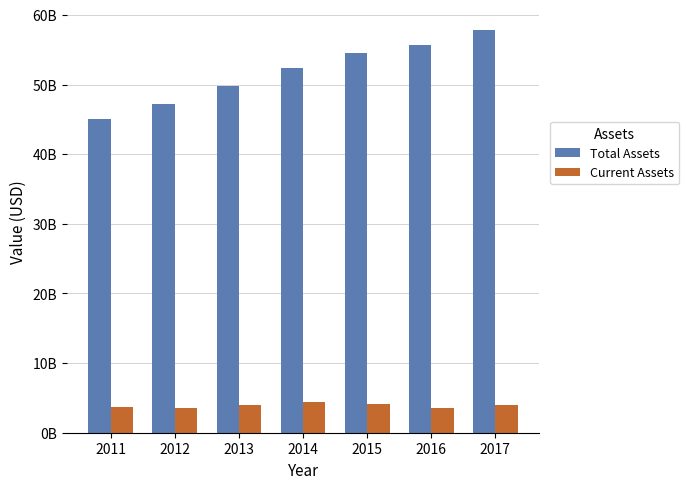

What are all the series names shown in the legend?

Total Assets, Current Assets